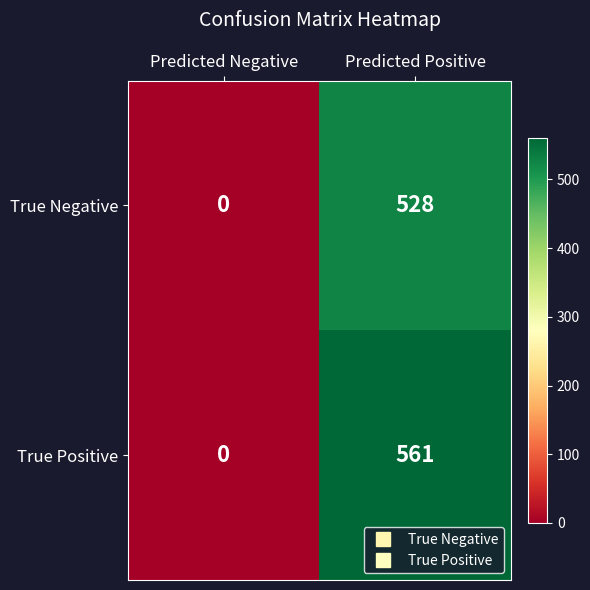

At which category is the sum across all series the highest?

Predicted Positive